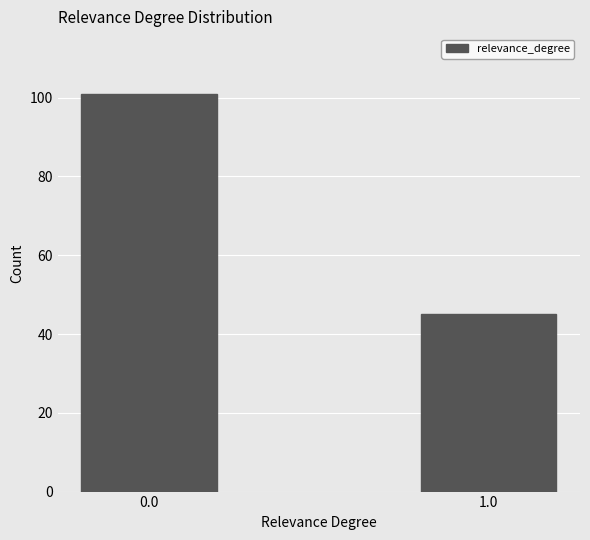

Reading left to right, transcribe all the data shown in this chart.

101	45